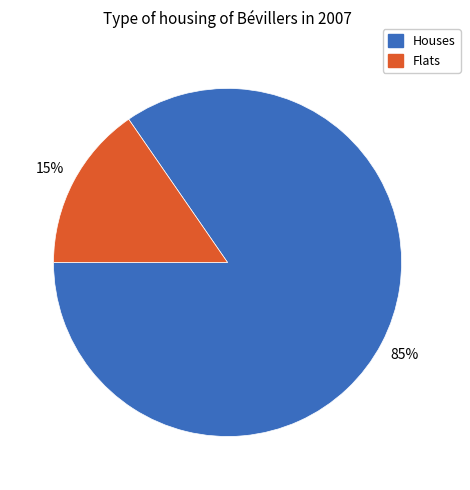

Does any single category account for the majority?

Yes